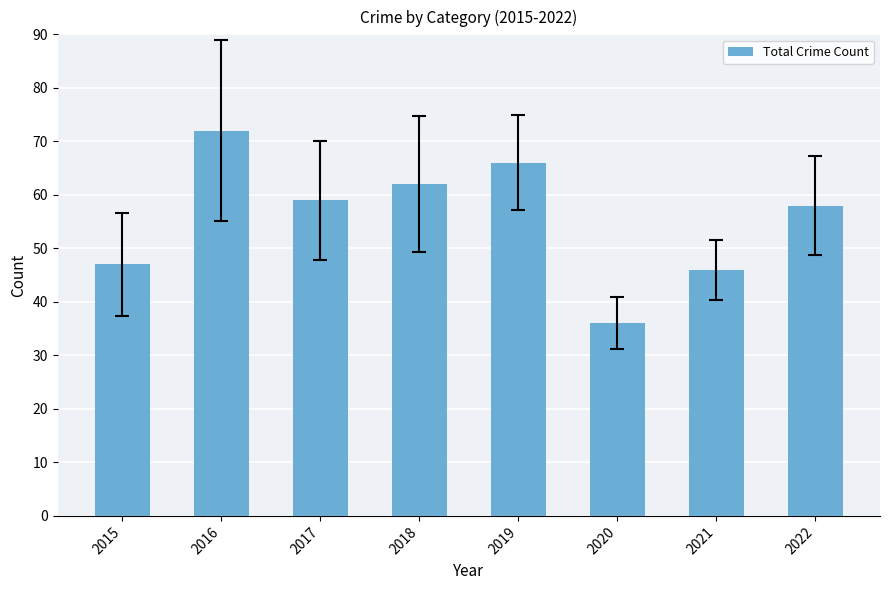

At which label does the data first exceed 59?

2016